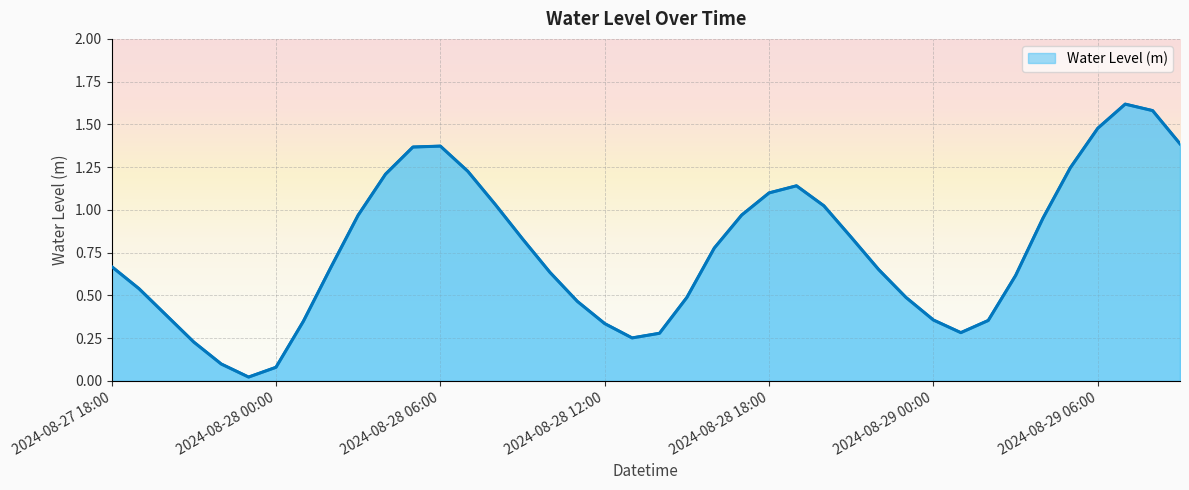

What is the difference between the maximum and minimum values?

1.6